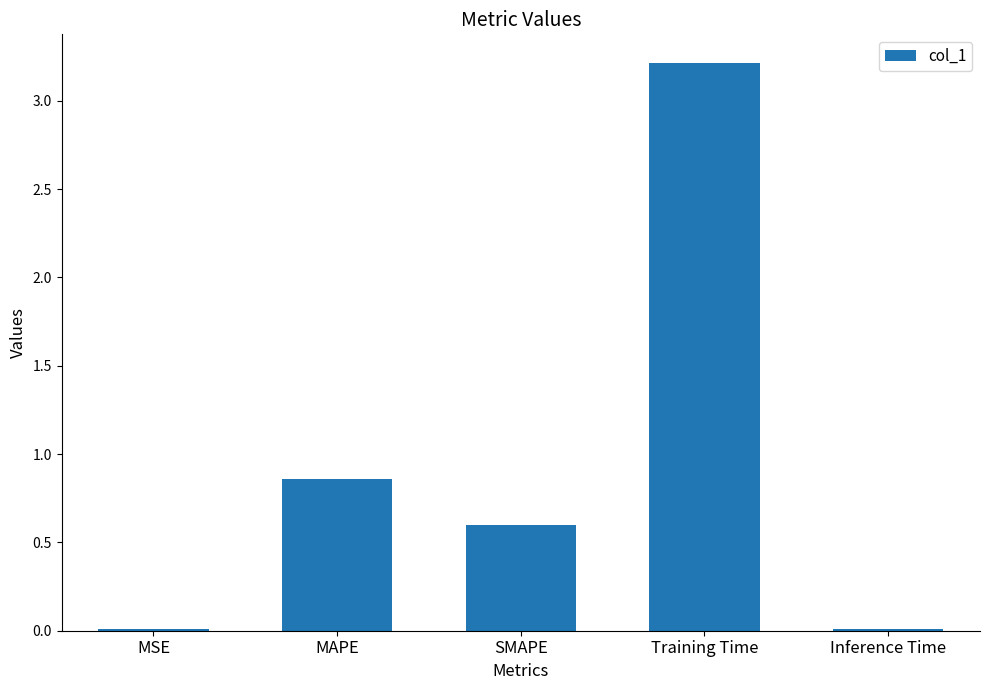

What is the difference between the values at Inference Time and SMAPE?

0.6